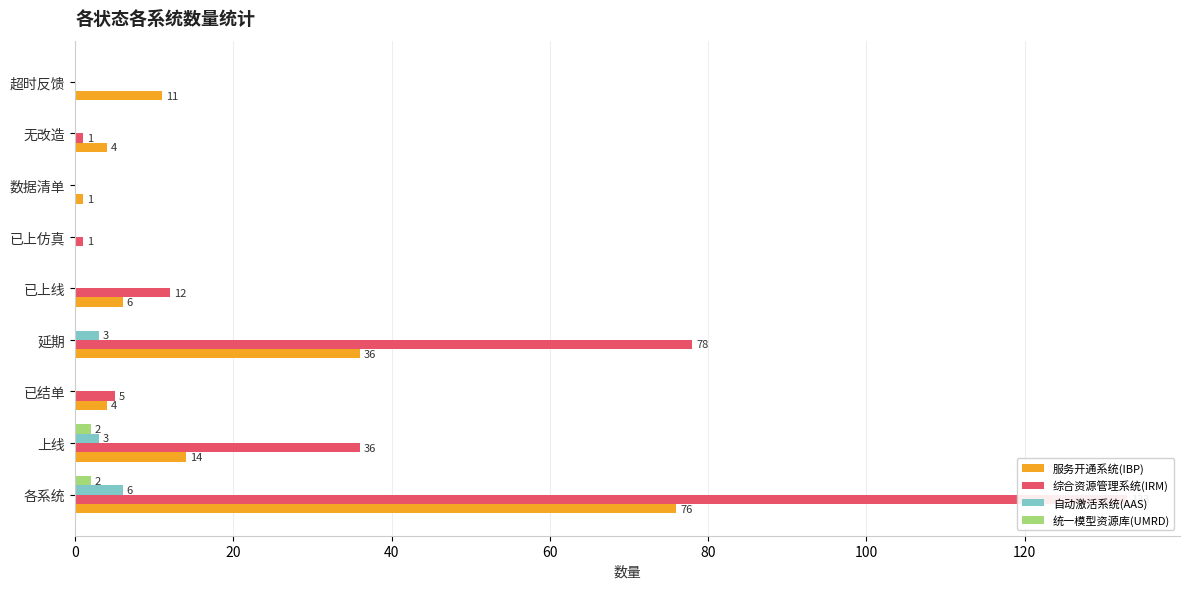

How many bars are there in each group?

4